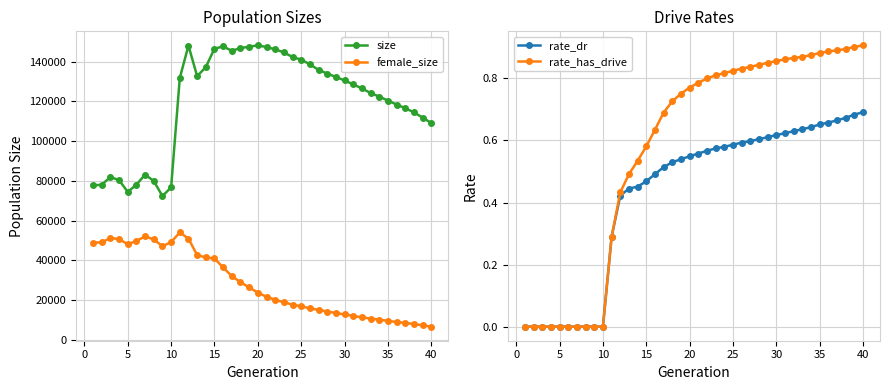

How many rate_has_drive values are between 0 and 1?

40